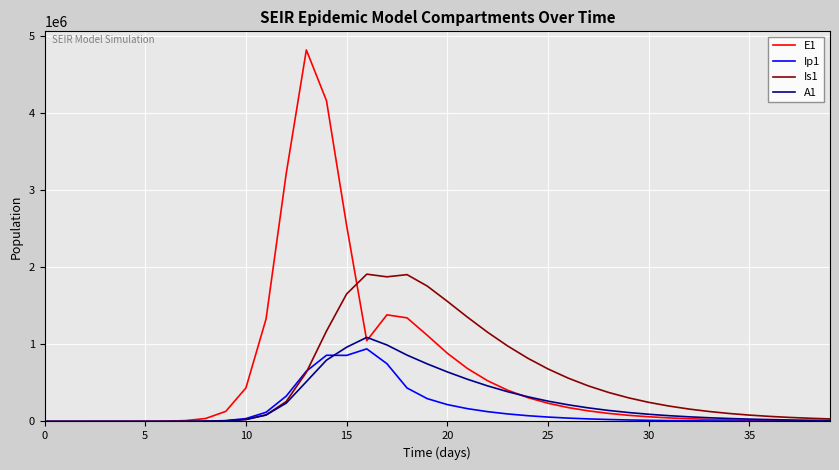

At how many categories does at least one series exceed 950674?

13